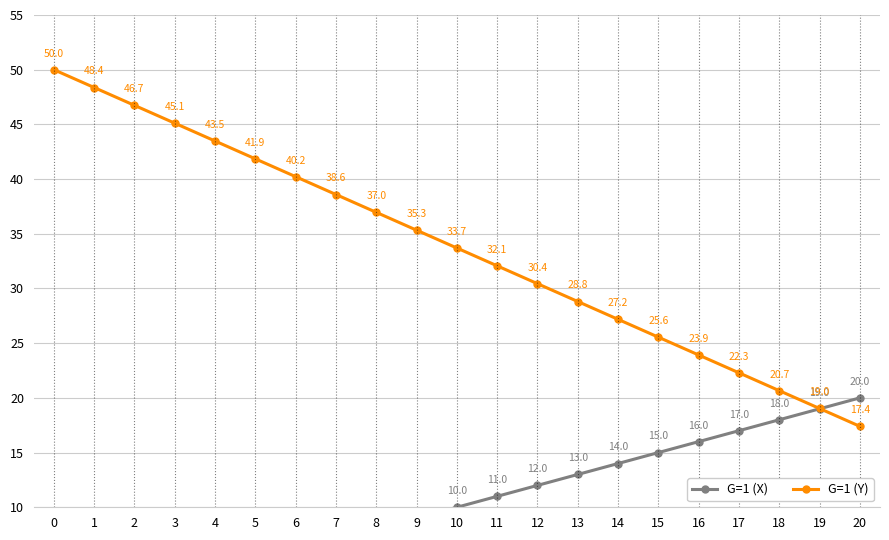

How many values in G=1 (X) are above zero?

20